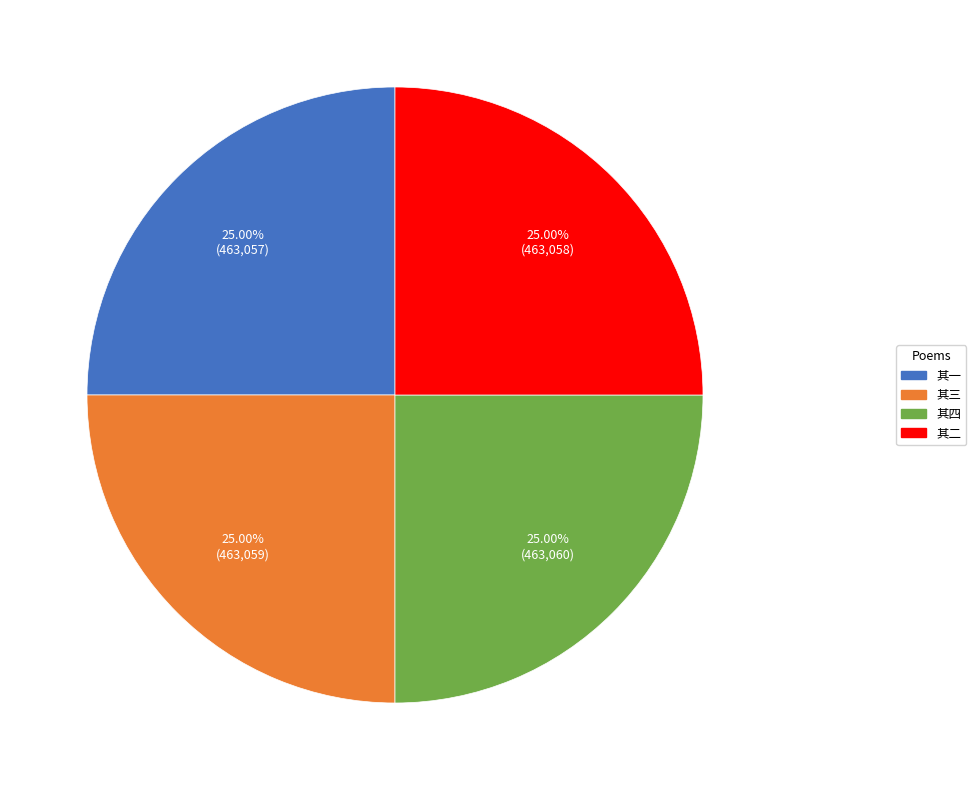

Does 其三 account for over 50% of the chart?

No